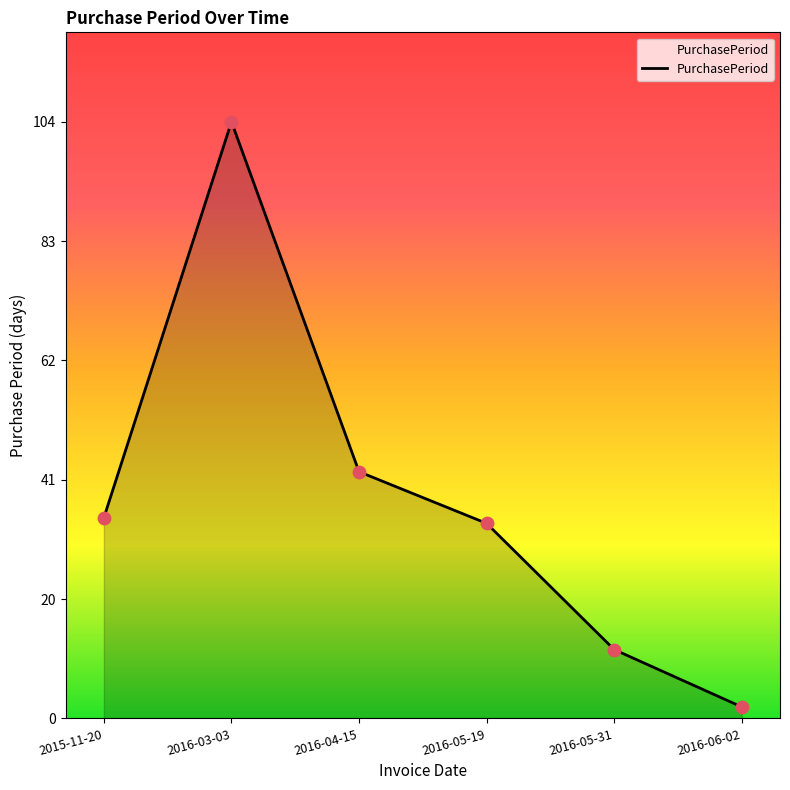

Approximately how many times larger is the value at 2016-04-15 compared to 2016-03-03?

0.4